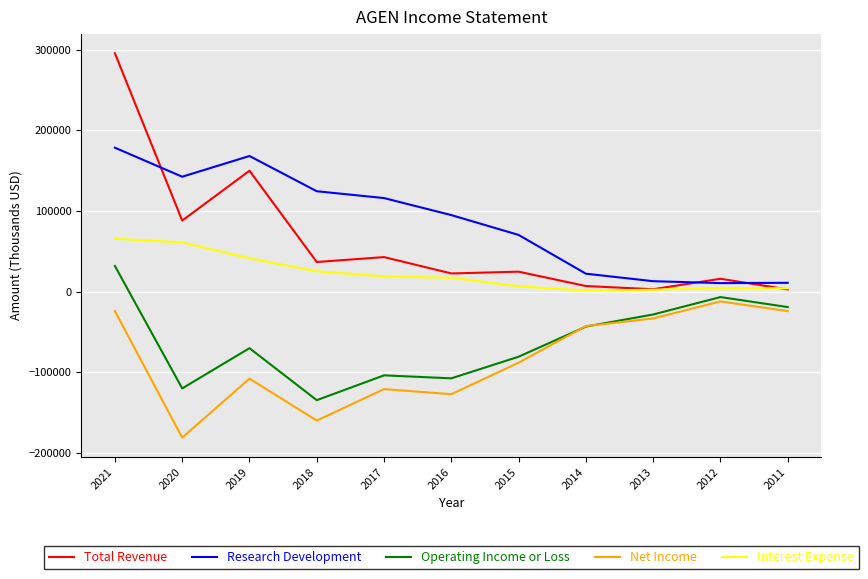

Which series has the largest total across all categories?

Research Development